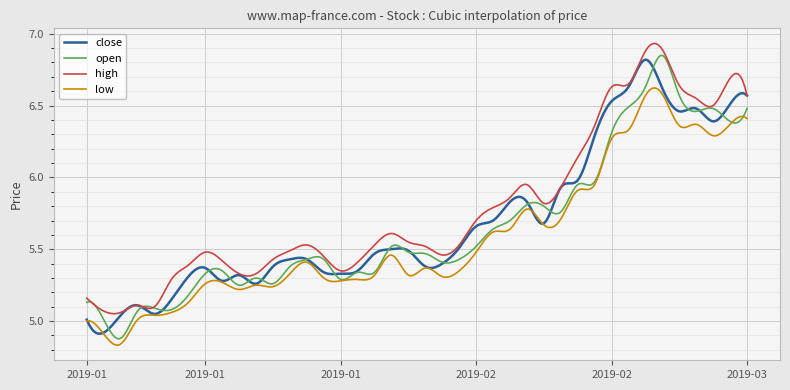

Where does the close series first go above 5?

2019-01-02